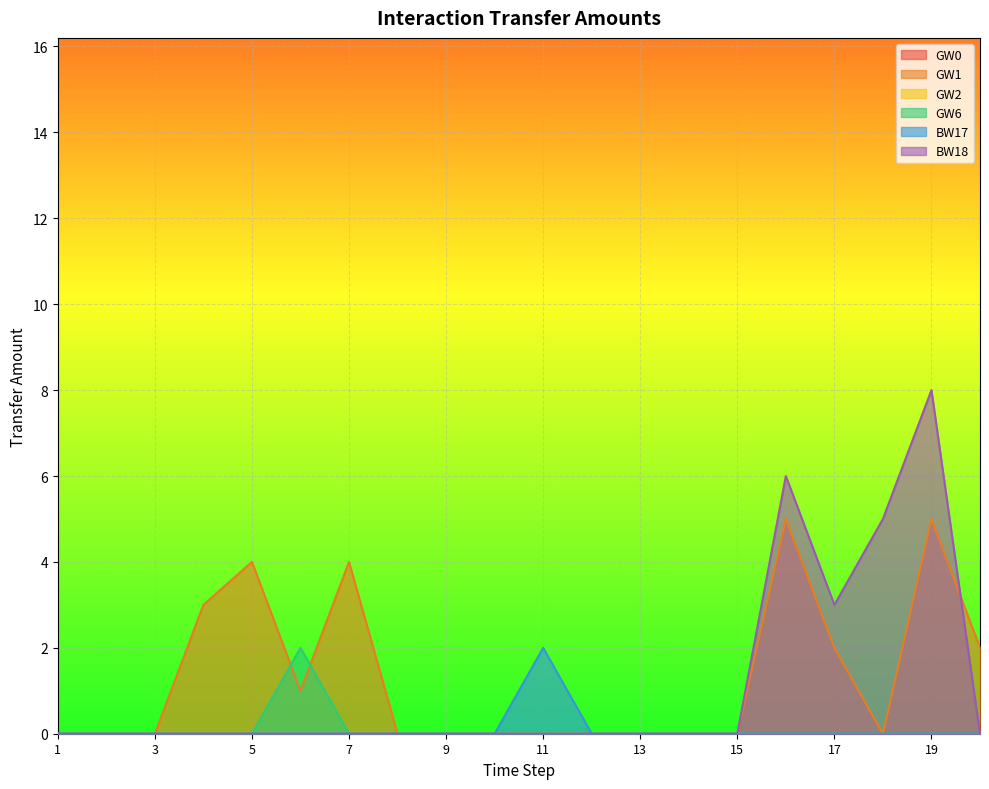

List the labels in order of BW17 value, smallest first.

1, 2, 3, 4, 5, 6, 7, 8, 9, 10, 12, 13, 14, 15, 16, 17, 18, 19, 20, 11